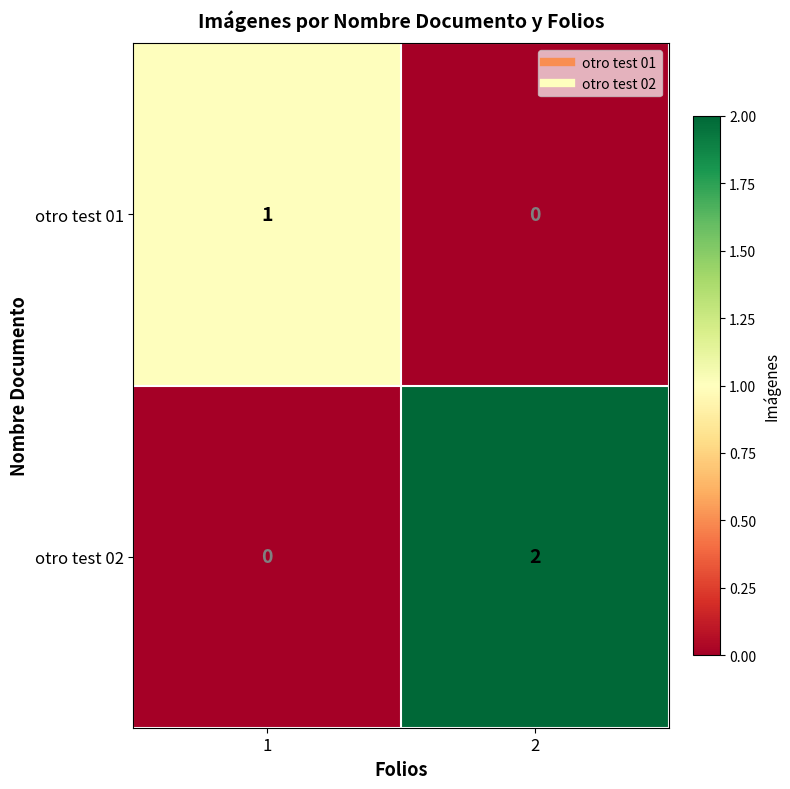

What is the total value across all series at 1?

1